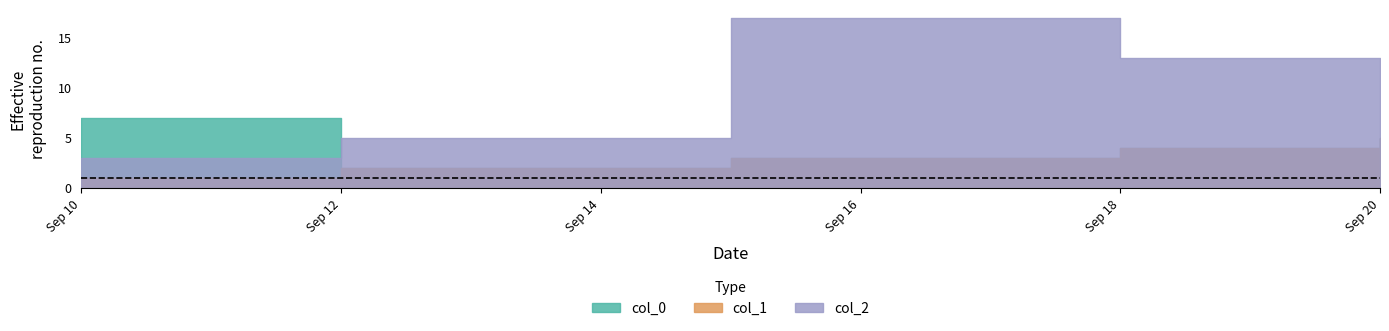

What is the total value across all series at 2024-09-15?

23